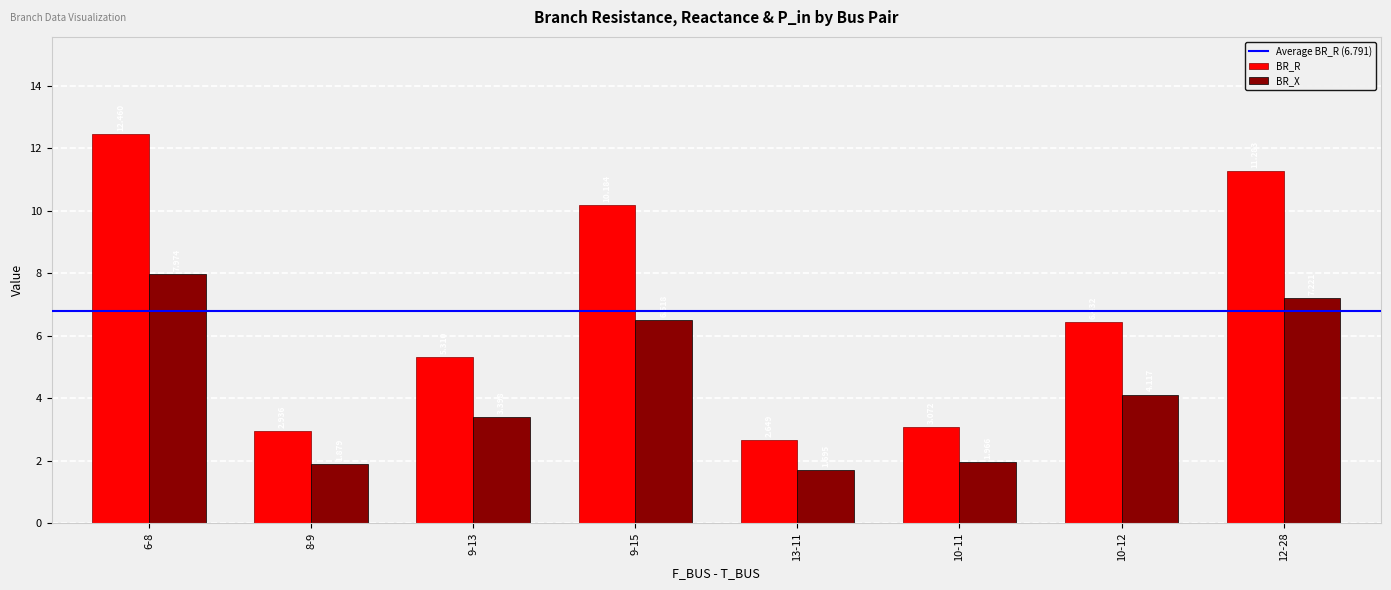

Which category has the lowest value in the BR_X series?

13-11